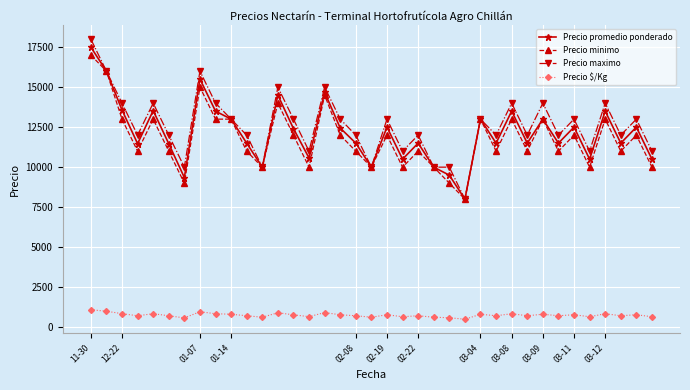

What is the lowest value of the Precio promedio ponderado series?

8000